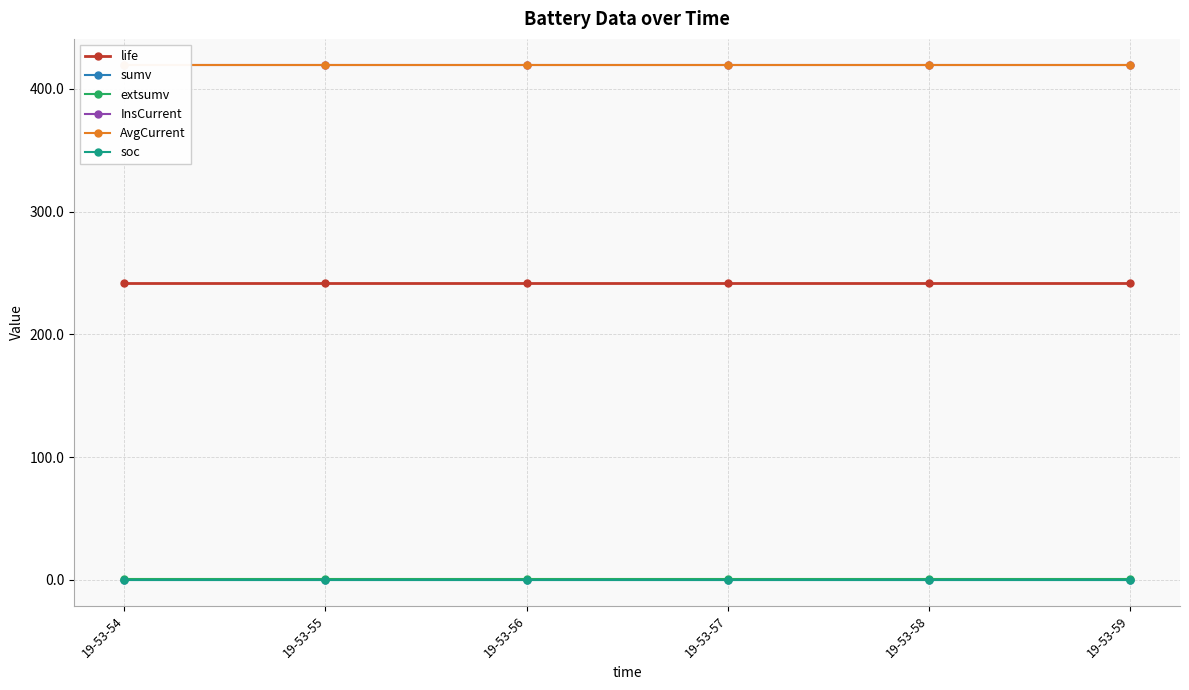

Which series has the largest total across all categories?

InsCurrent